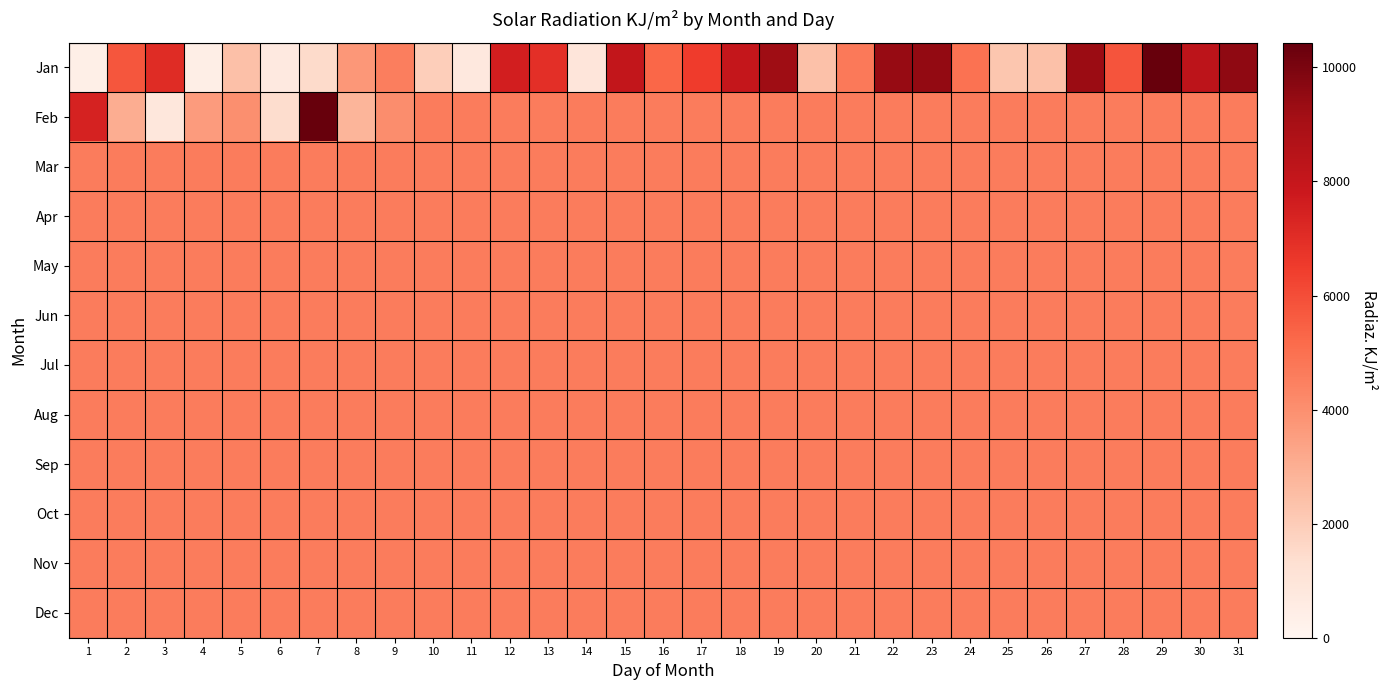

At how many categories does at least one series exceed 2723?

31